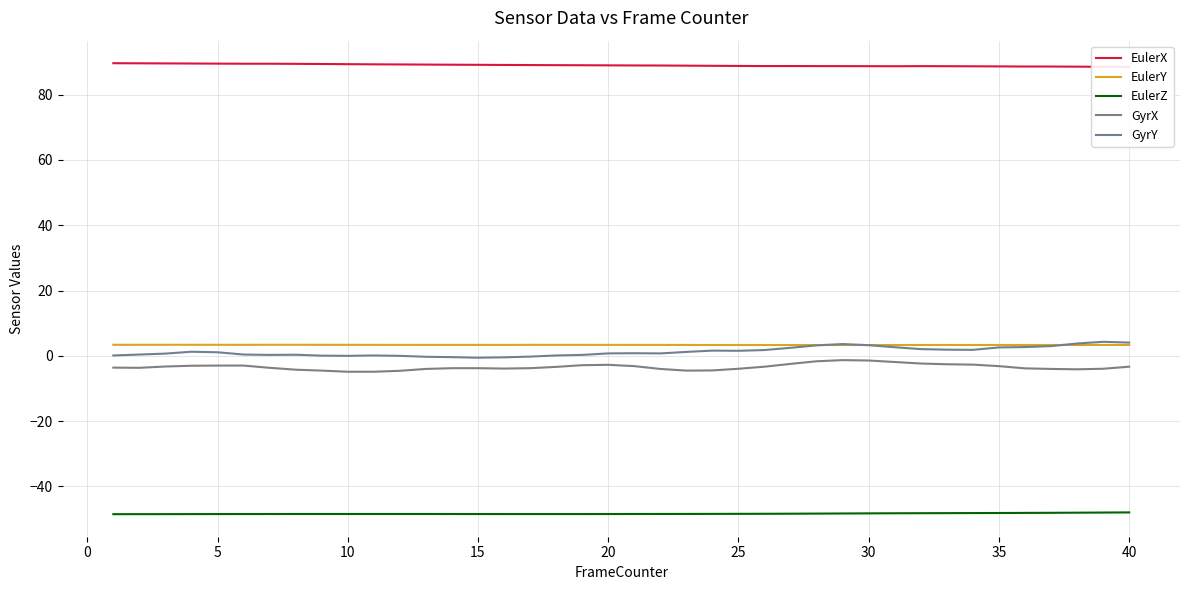

True or false: EulerZ and GyrX intersect in this chart.

False